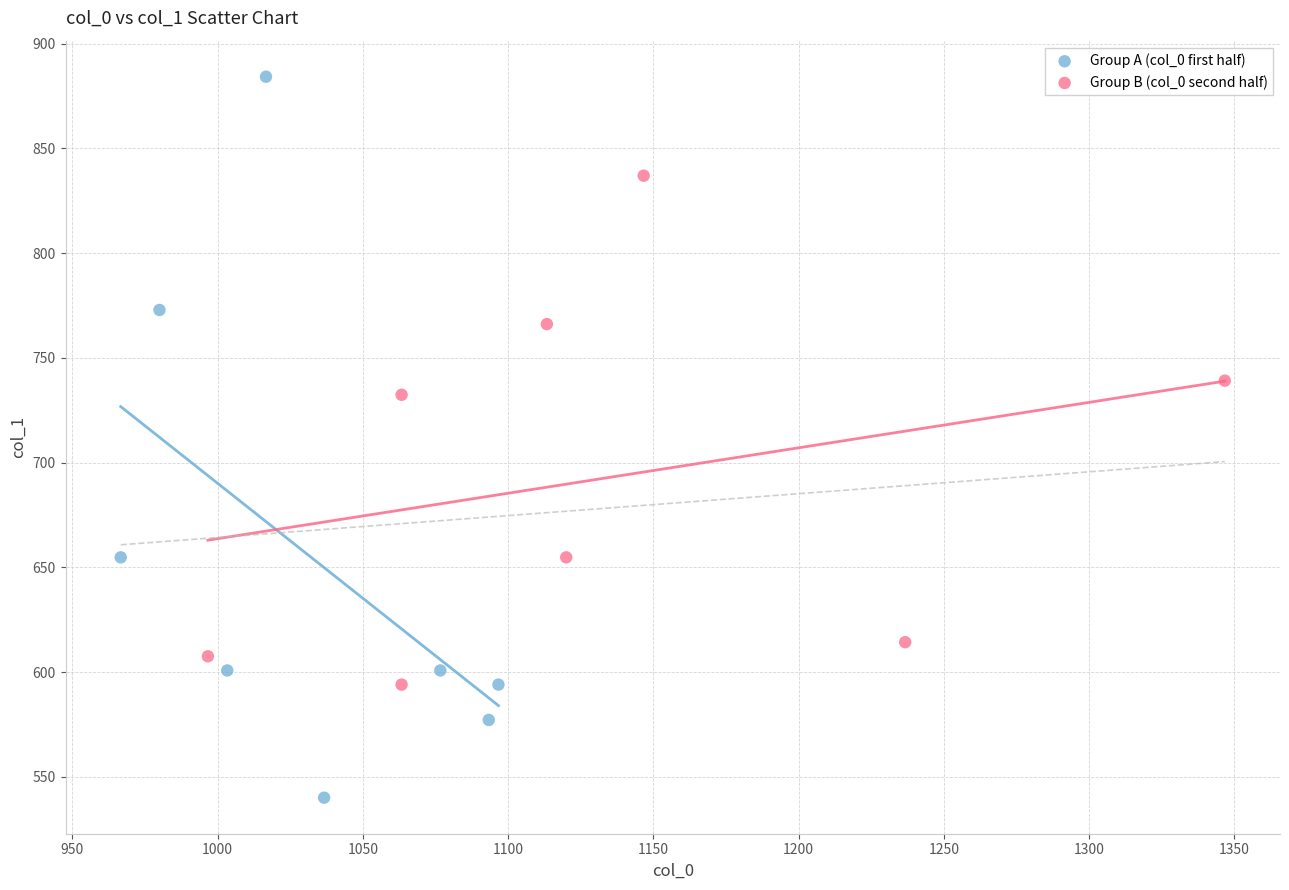

What are all the series names shown in the legend?

Group A (col_0 first half), Group B (col_0 second half)